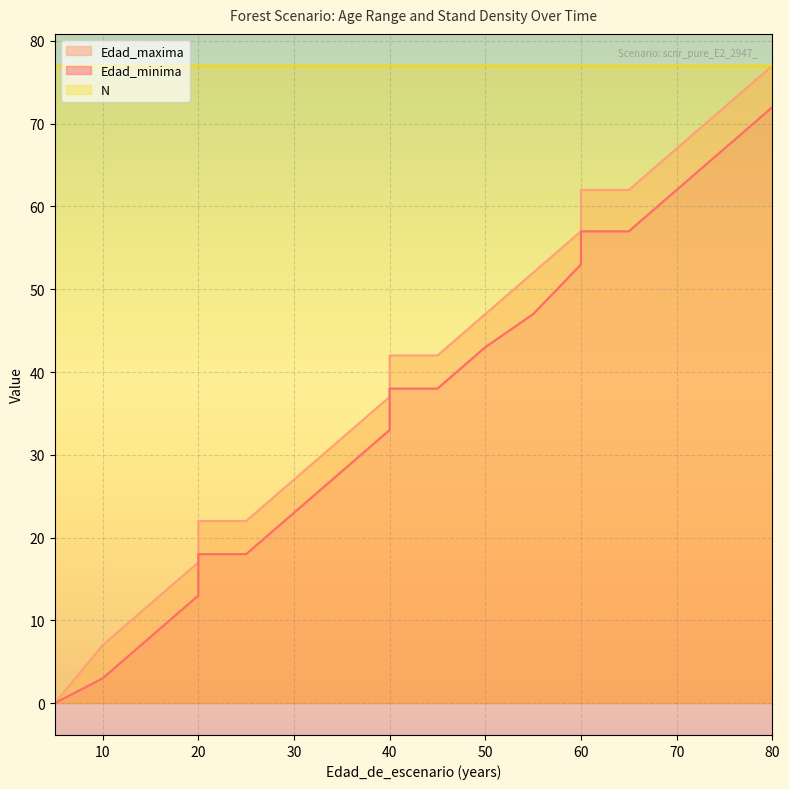

Which series has the widest spread of values?

Edad_maxima